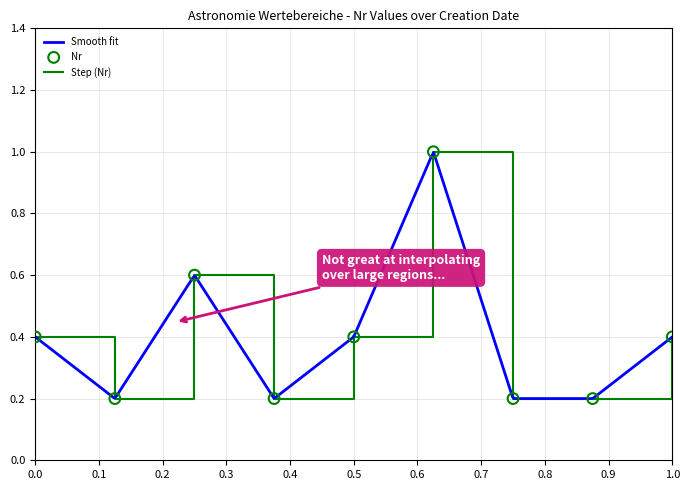

What is the change in value from 2025-06-19 to 2025-05-19?

-0.4